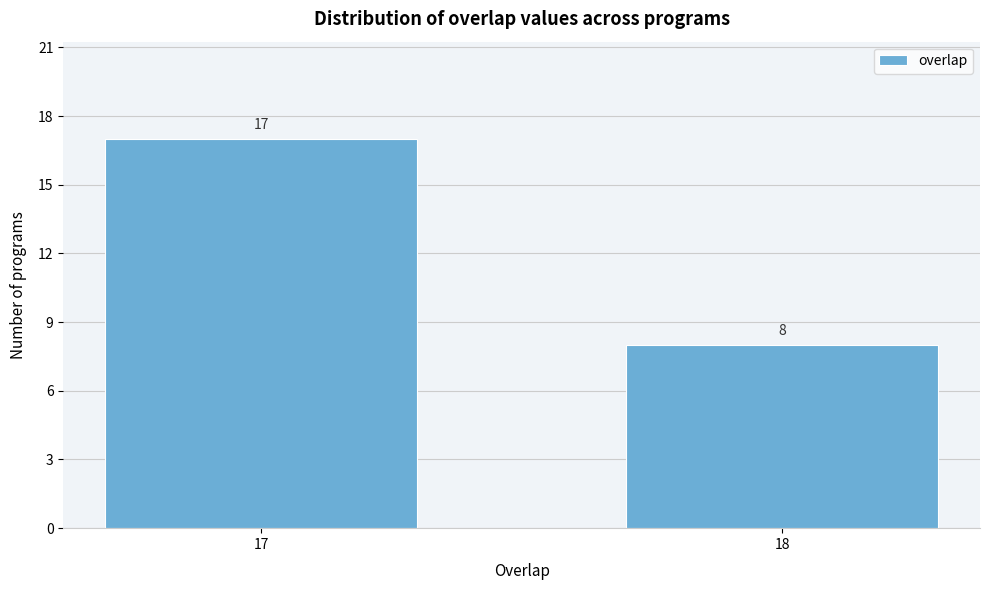

Reading left to right, transcribe all the data shown in this chart.

17	8